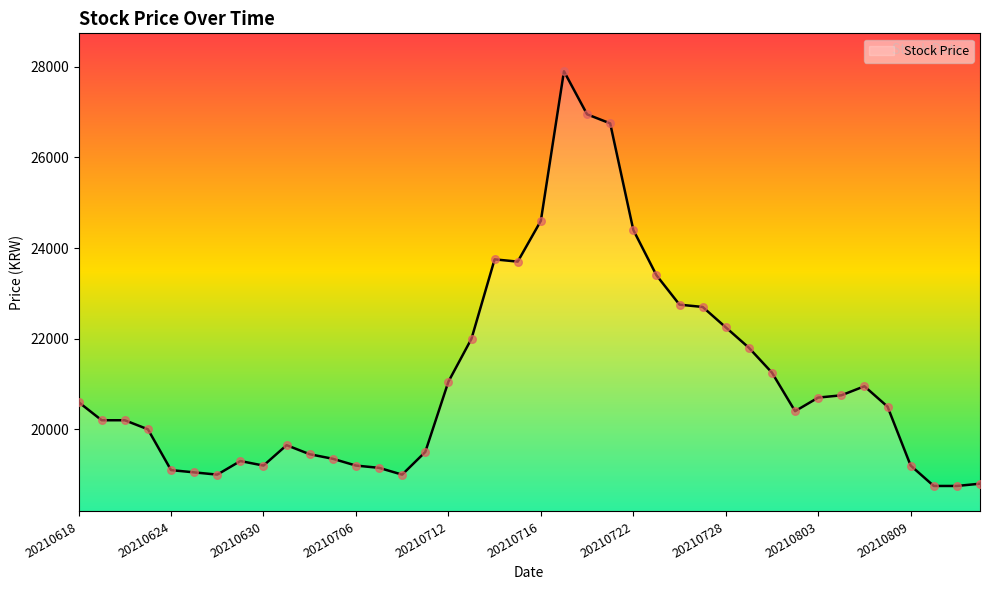

What is the ratio of the value at 37 to the value at 18?

0.8